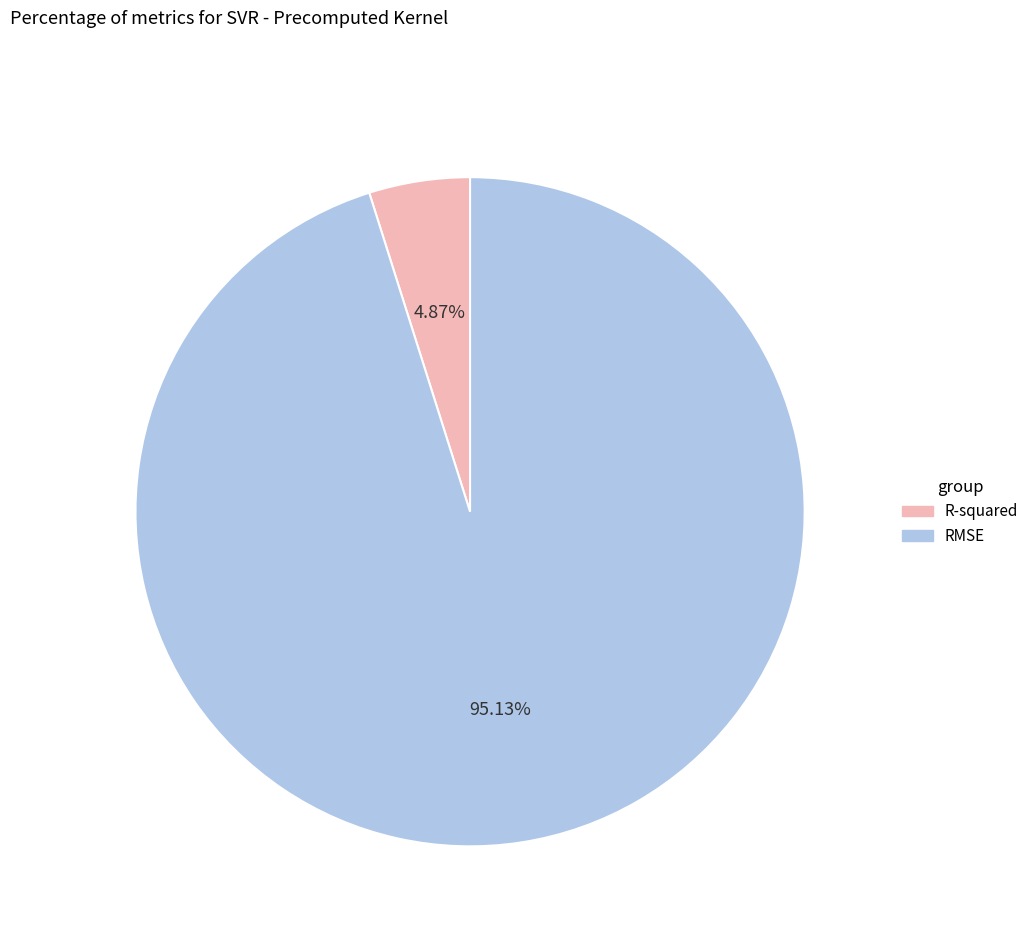

Between R-squared and RMSE, which is larger?

RMSE